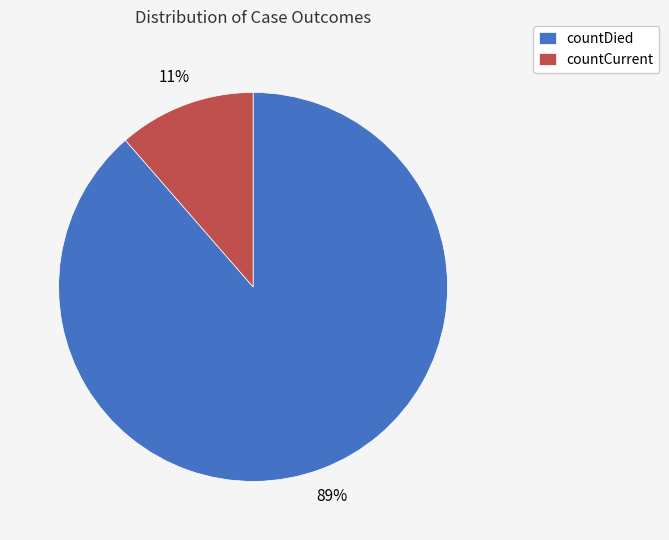

Does any single category account for the majority?

Yes